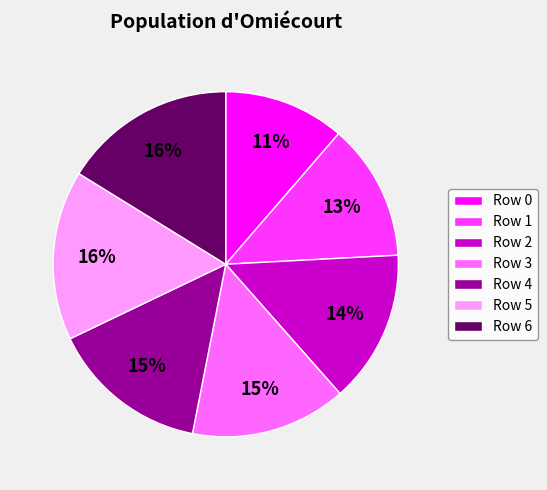

To the nearest percent, what is the difference between the largest and smallest slice percentages?

5%